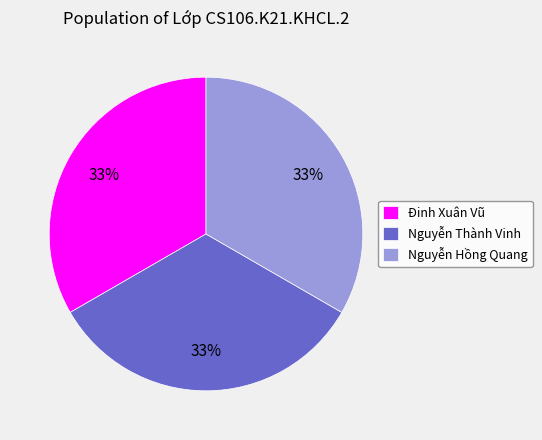

To the nearest percent, what is the average slice percentage?

33%